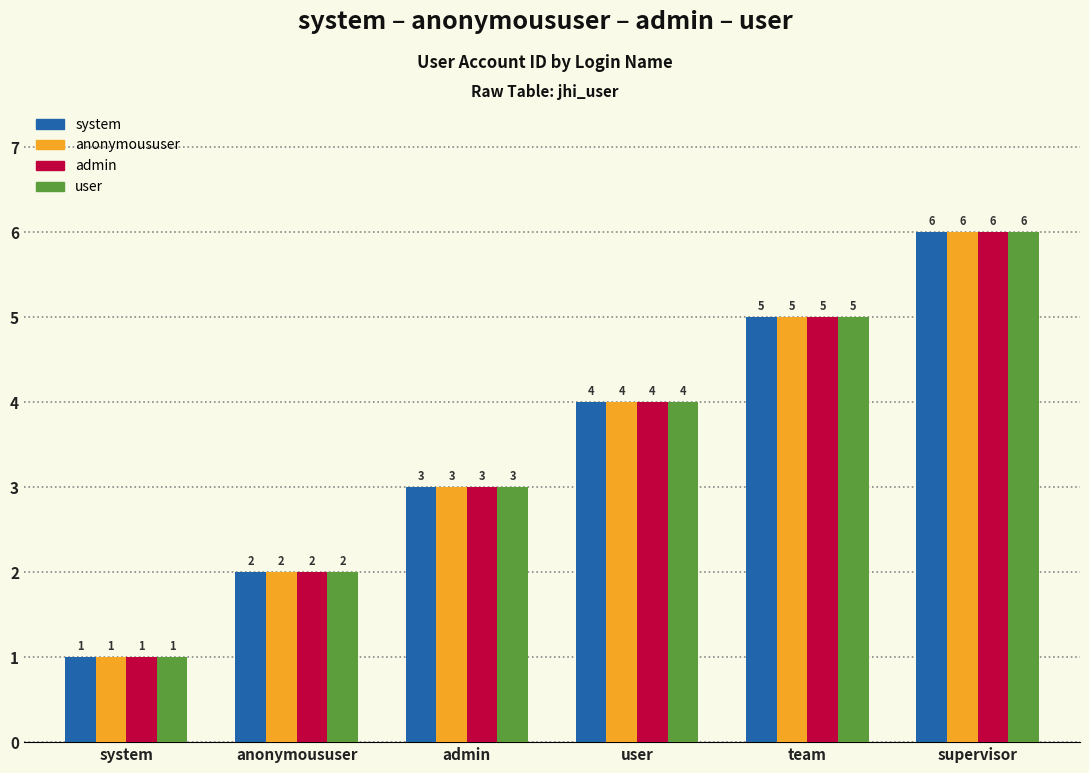

Which category has the highest value across all series?

supervisor